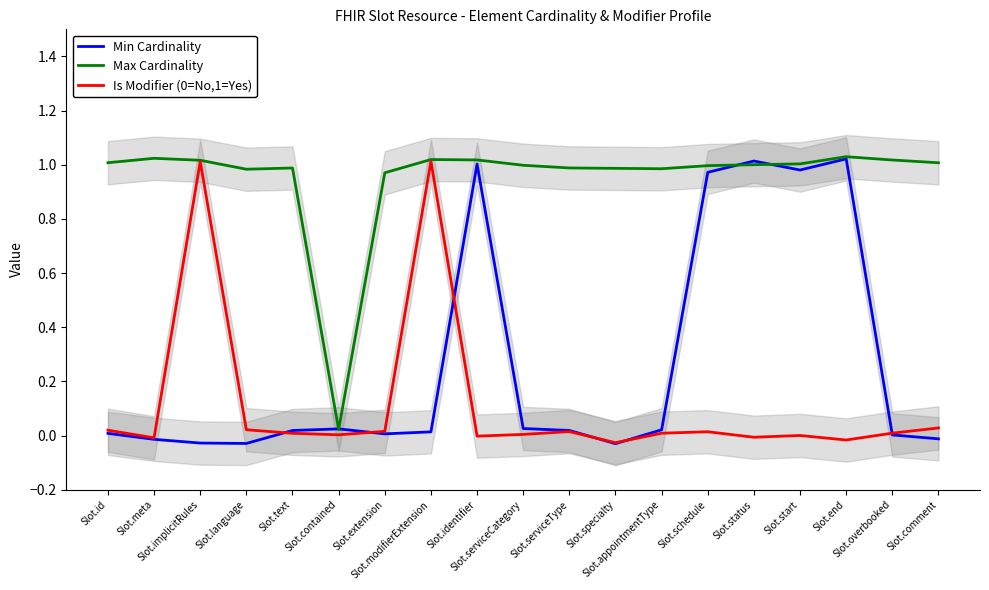

Which series has the largest range (max minus min)?

Min Cardinality